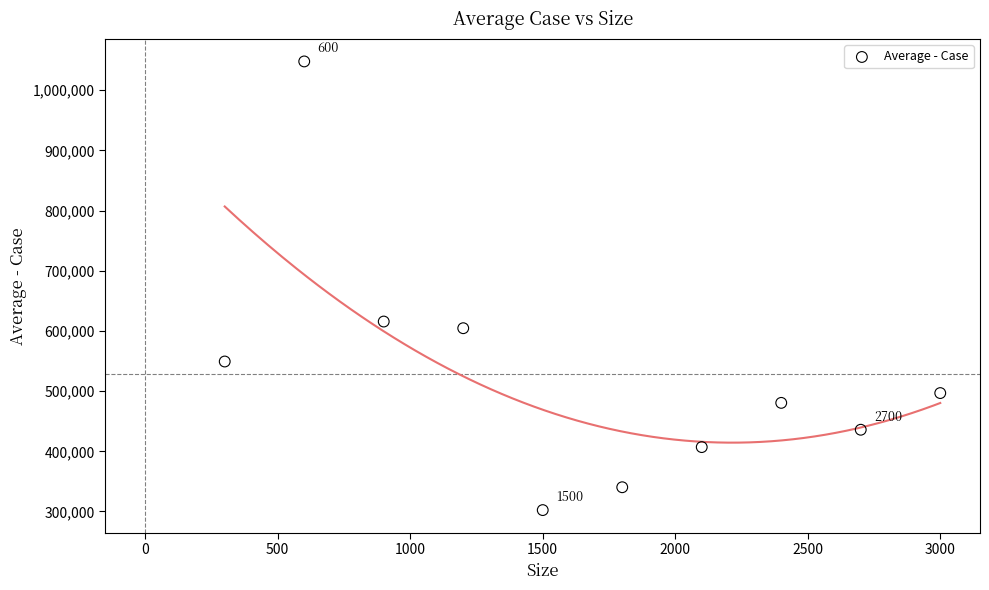

What Y value in the scatter plot is closest to 675116?

615659.5